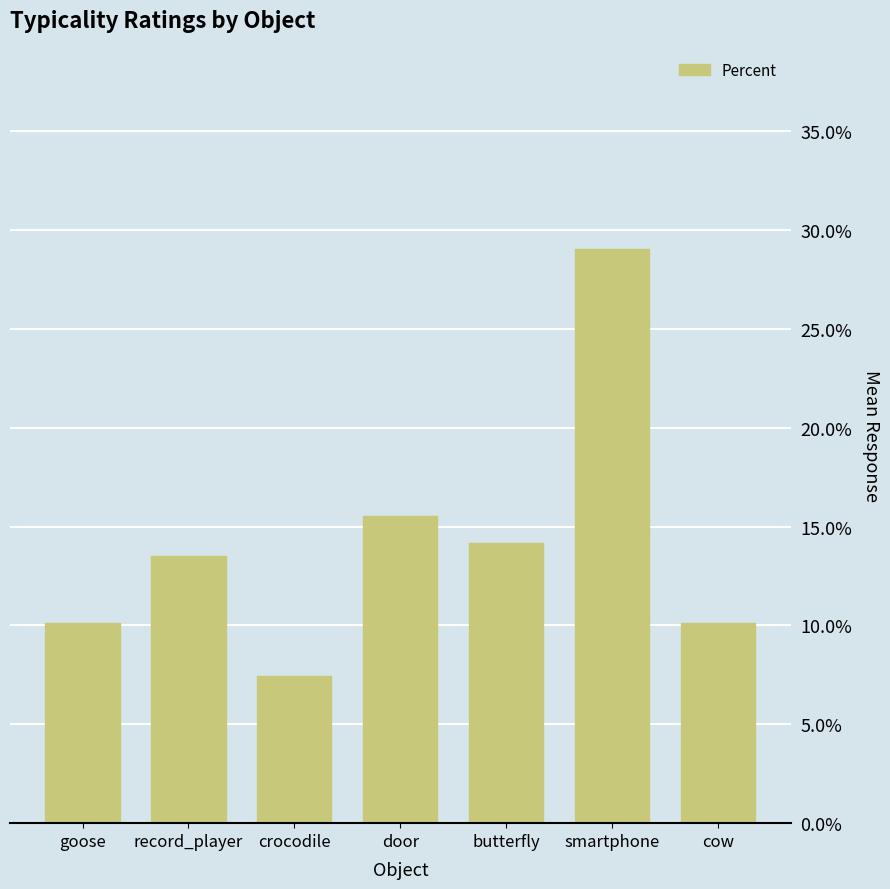

What is the difference between the second highest and second lowest values?

5.4